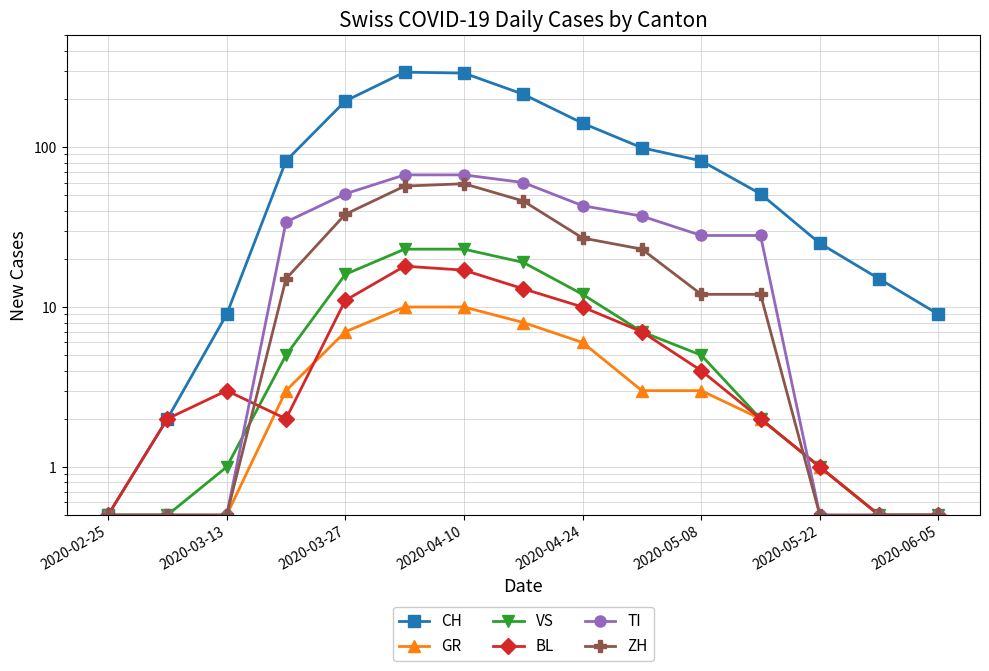

What are all the series names shown in the legend?

CH, GR, VS, BL, TI, ZH